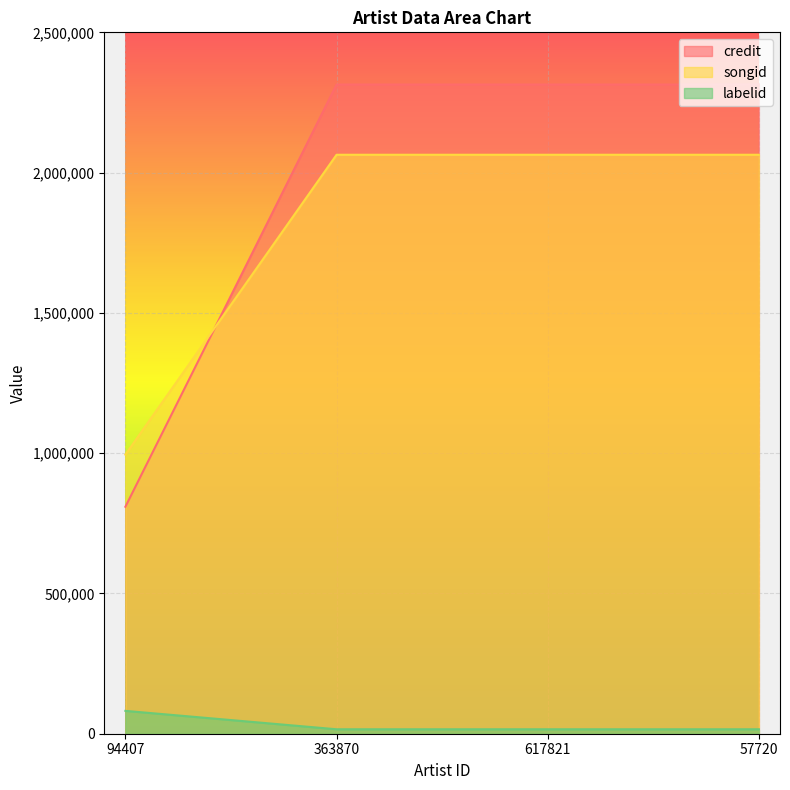

What is the value of the labelid point at the 3rd from the left?

15857